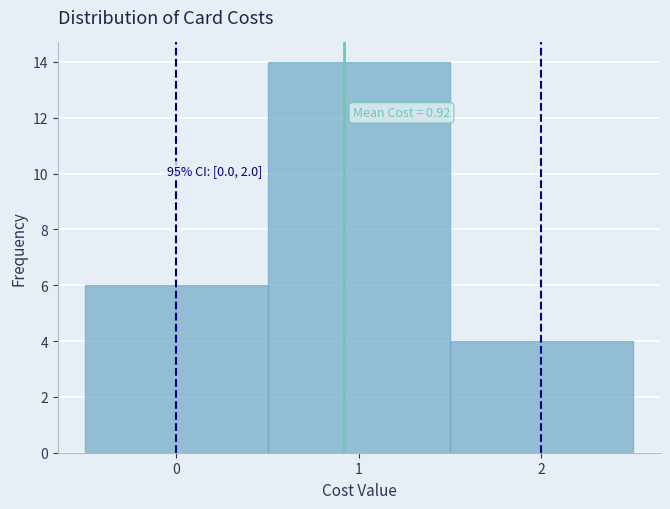

Over which range of the x-axis is the bar tallest?

0.5 to 1.5